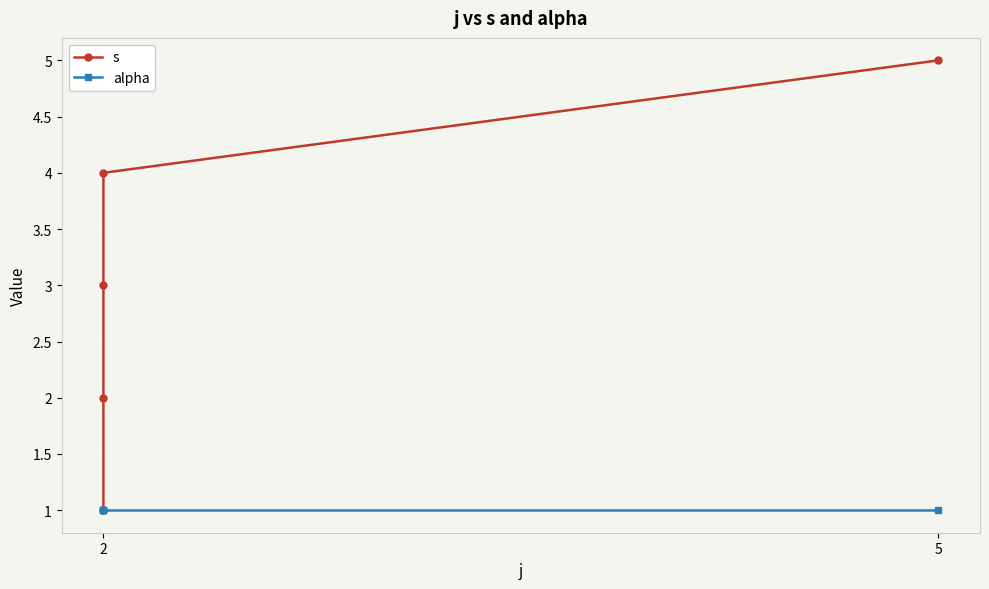

Is this an area chart (filled region under the line)?

No